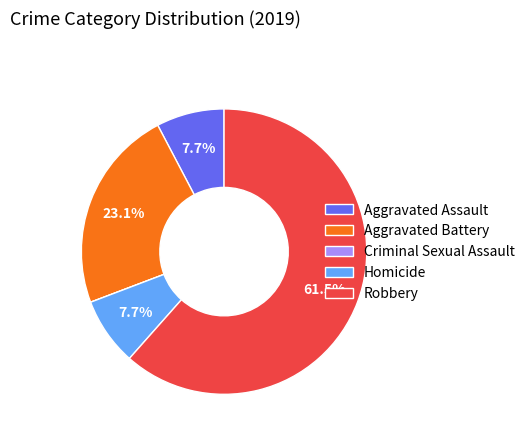

To the nearest percent, what percentage of the pie is Aggravated Assault?

8%